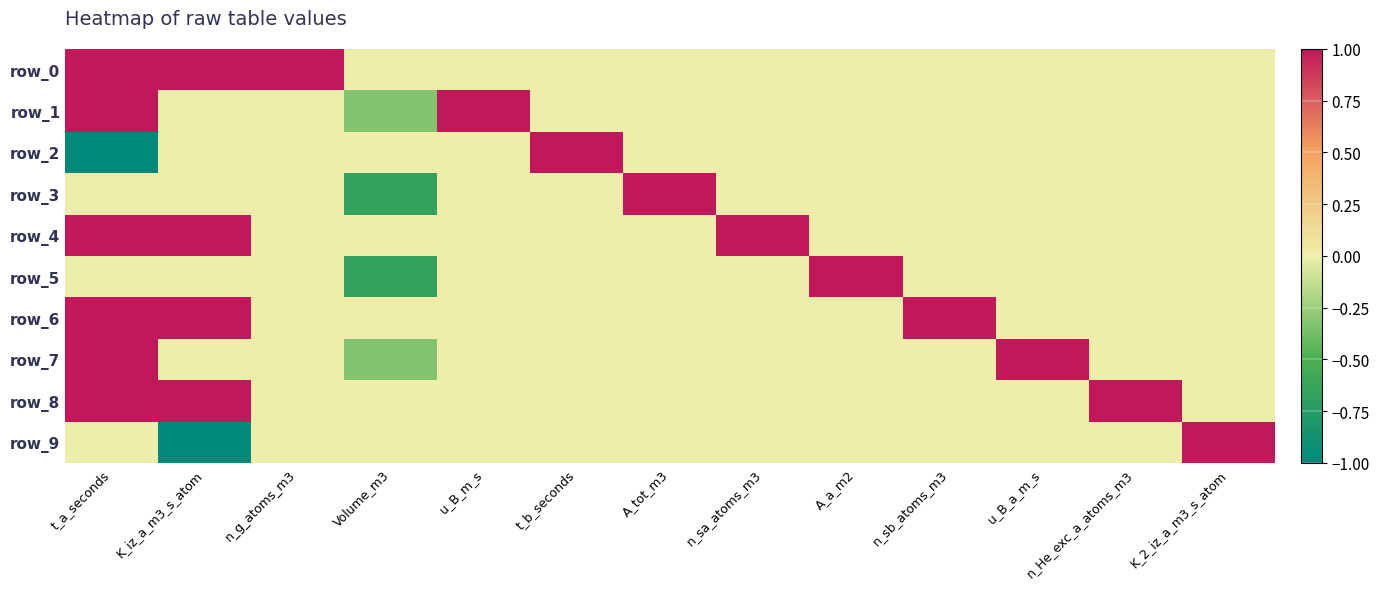

At how many categories does at least one series exceed 0?

12